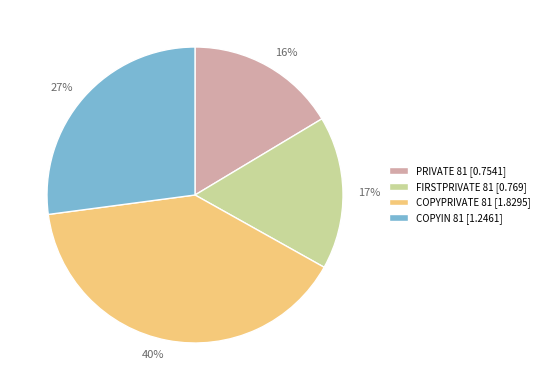

Is COPYPRIVATE 81 the majority of the pie?

No